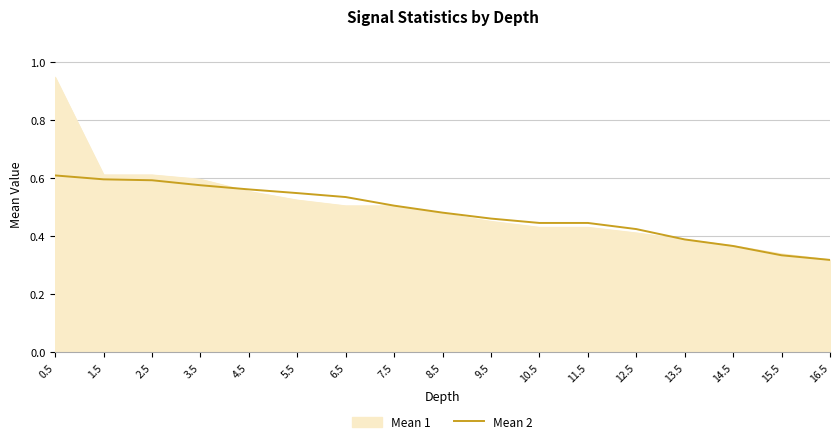

How many lines are shown in the chart?

2